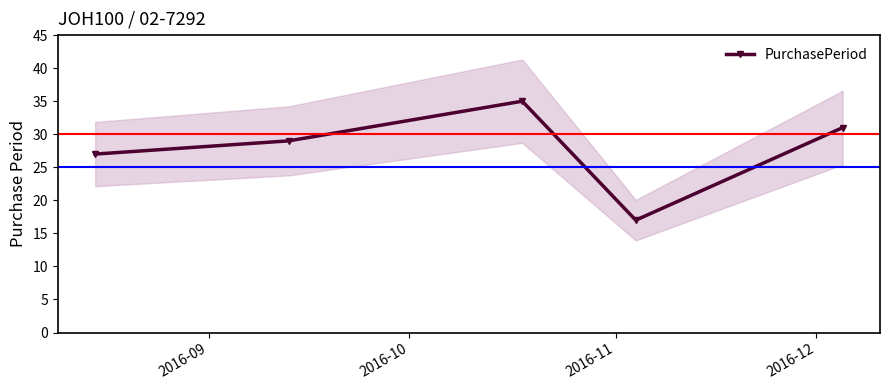

What is the maximum value for PurchasePeriod?

35